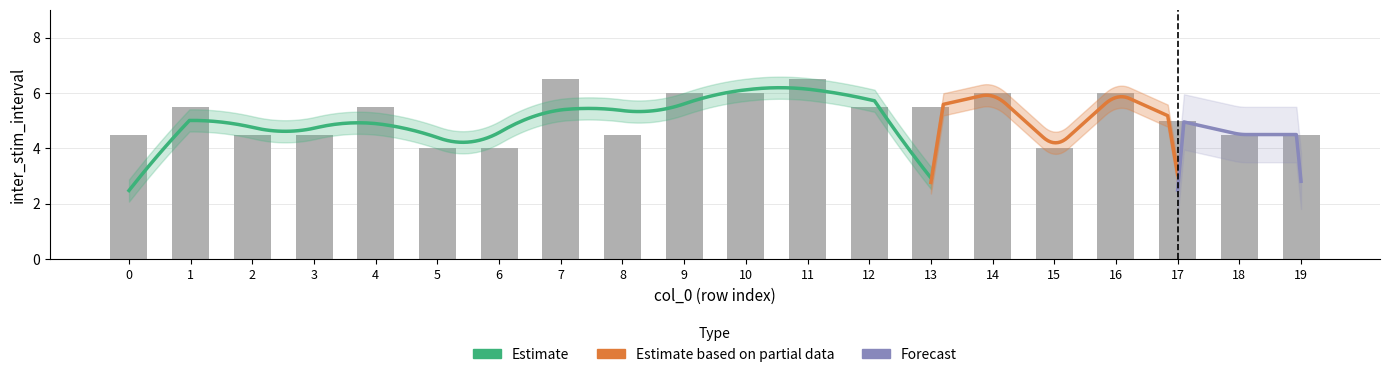

Read the value at 3.

4.5